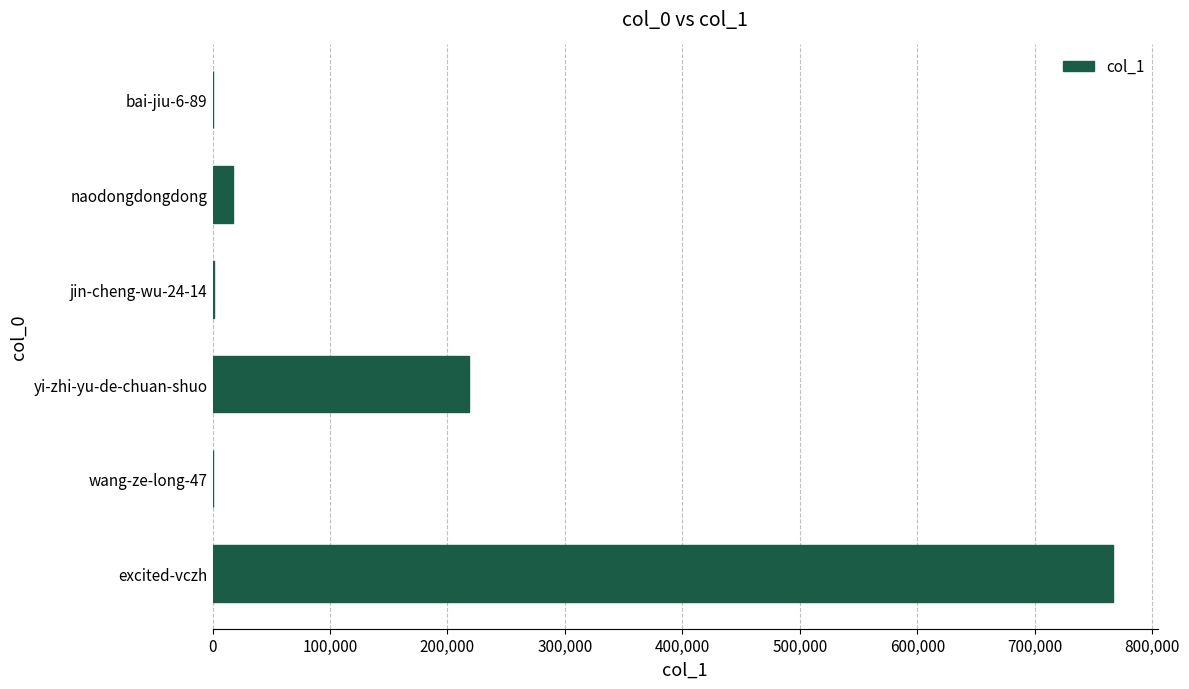

Read the value at excited-vczh.

766544